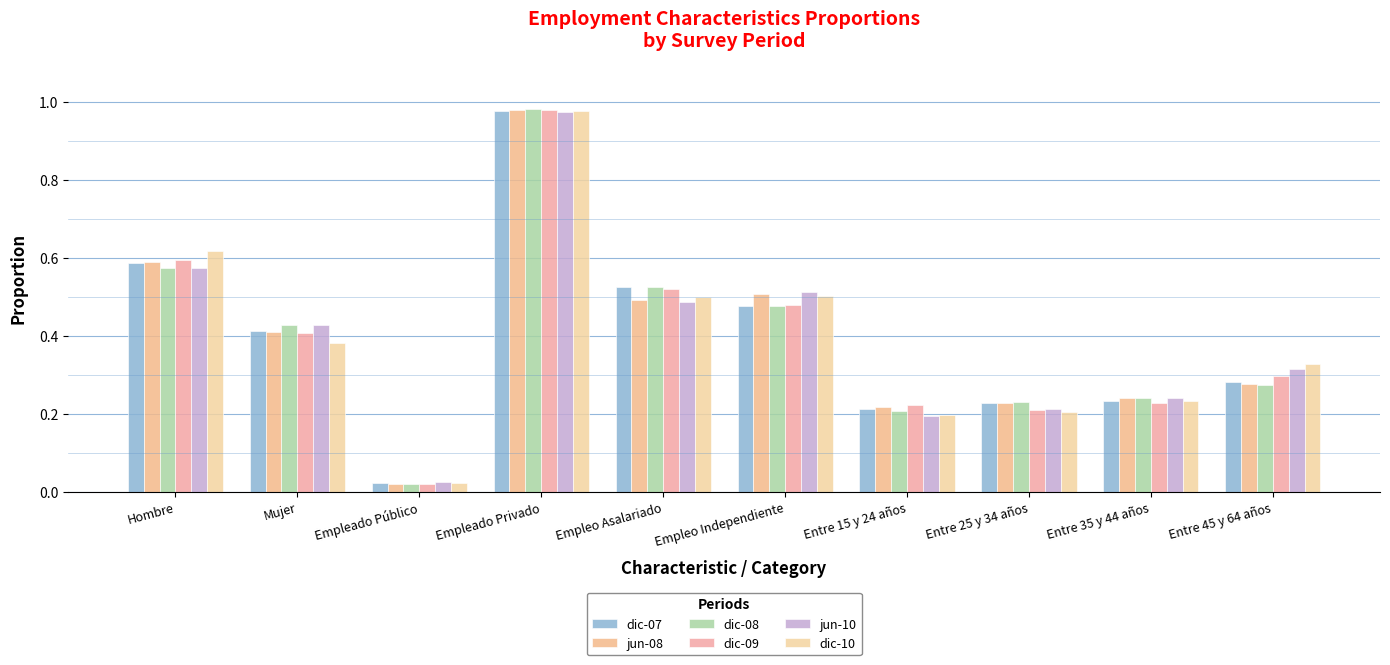

How many categories are shown in the chart?

10